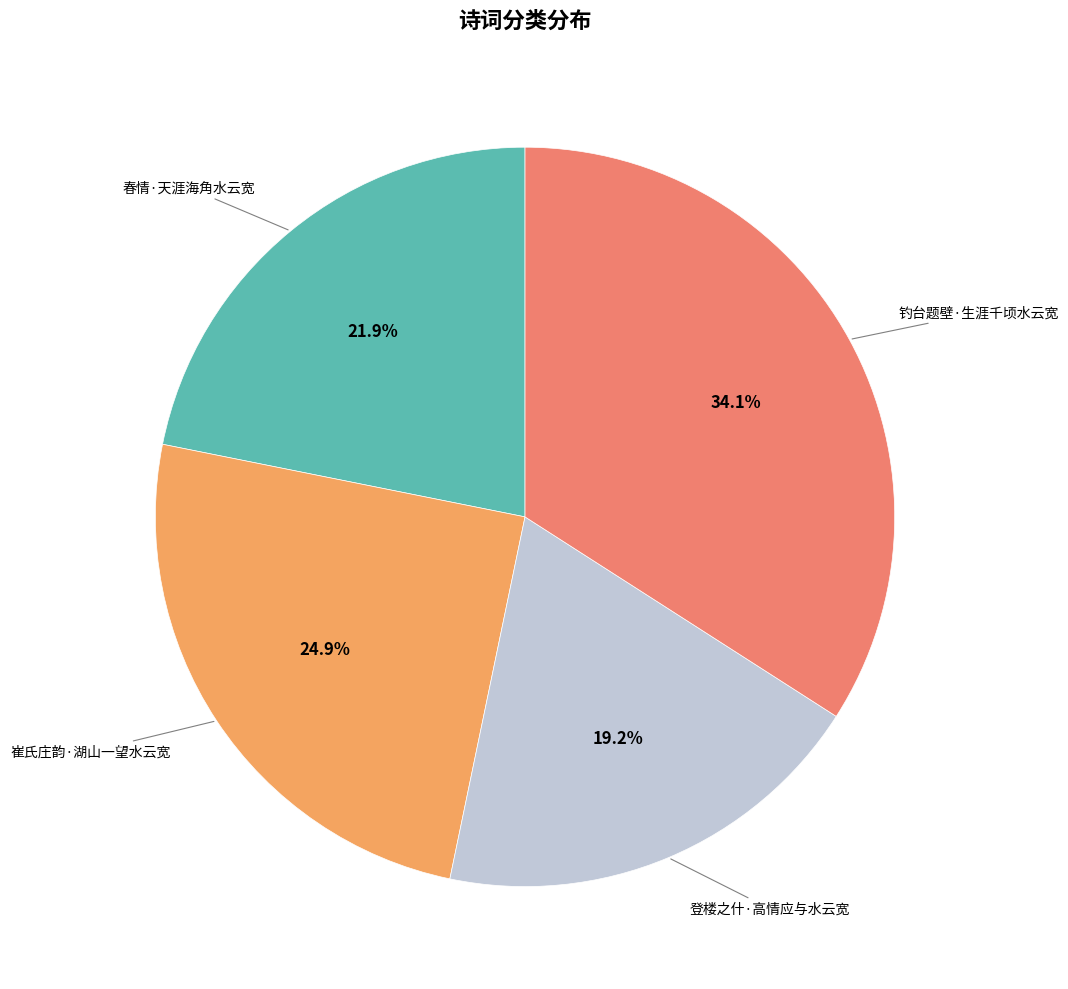

Which category has the smallest portion of the pie?

登楼之什·高情应与水云宽